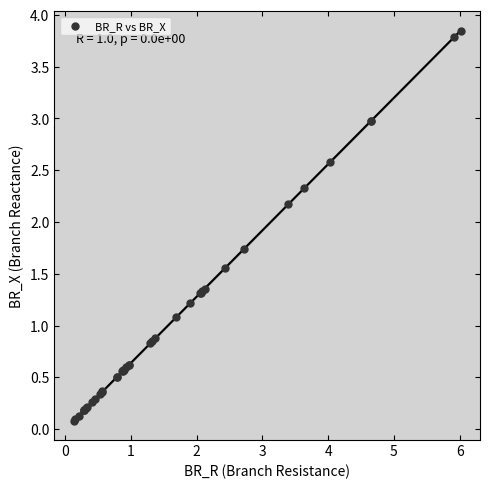

What Y value in the scatter plot is closest to 1?

1.1